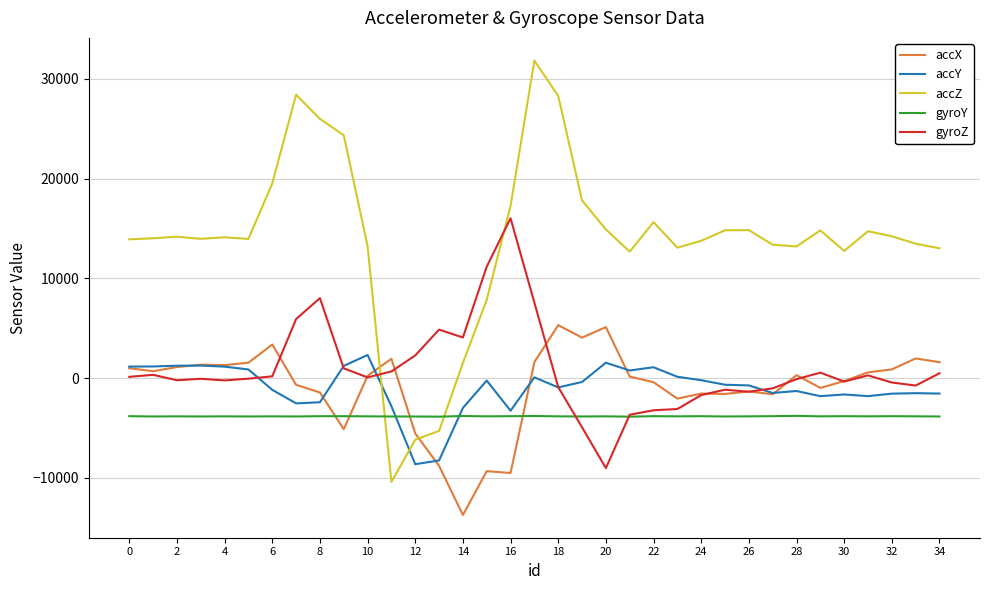

What is the highest value of the accZ series?

31840